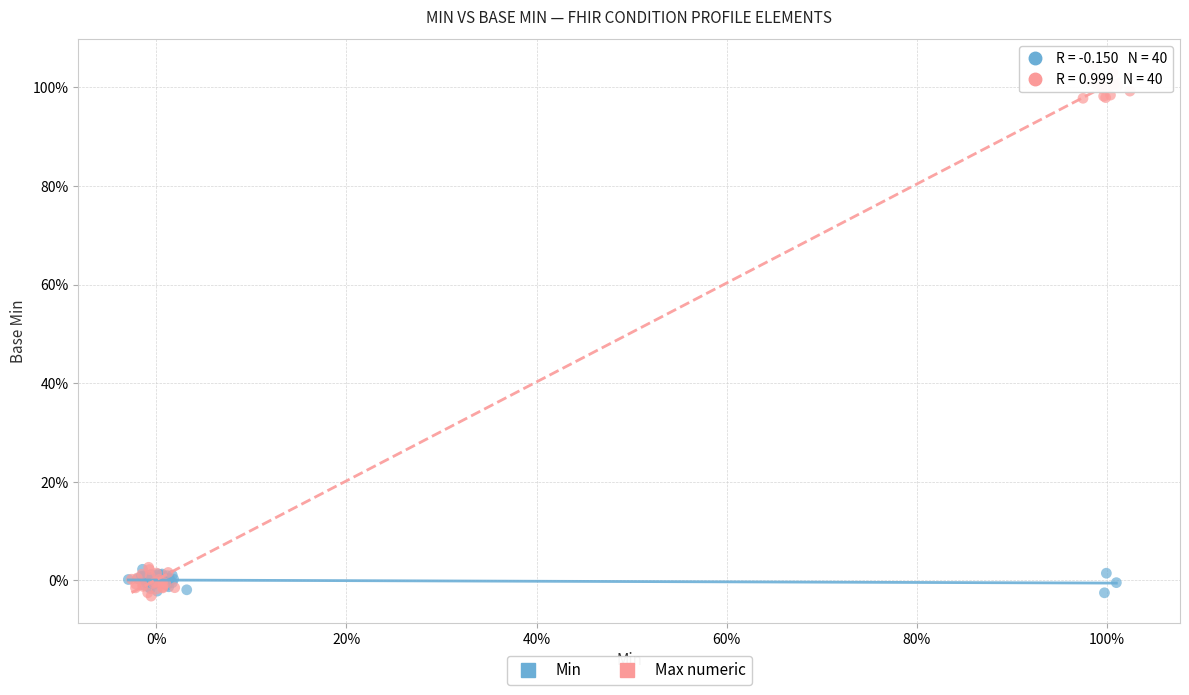

Which series contains the highest Y value?

Max numeric